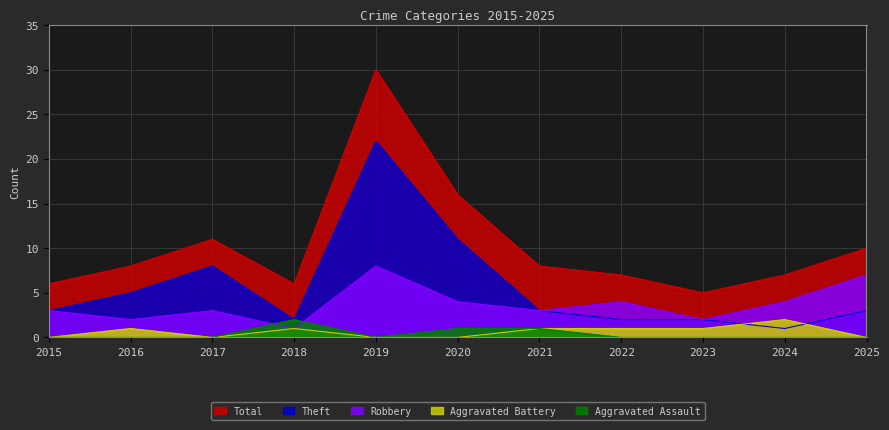

List the series in order of their peak value, lowest first.

Aggravated Assault, Aggravated Battery, Robbery, Theft, Total